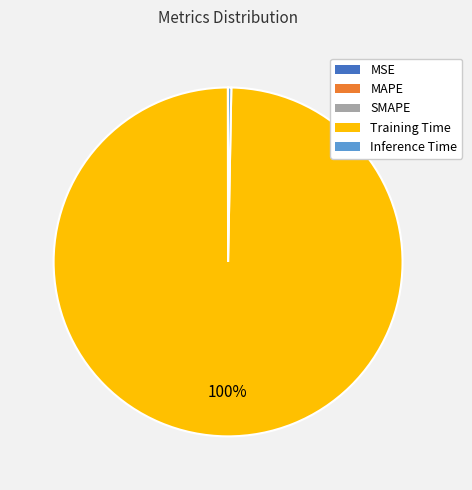

True or false: Inference Time accounts for 0% of the total.

True